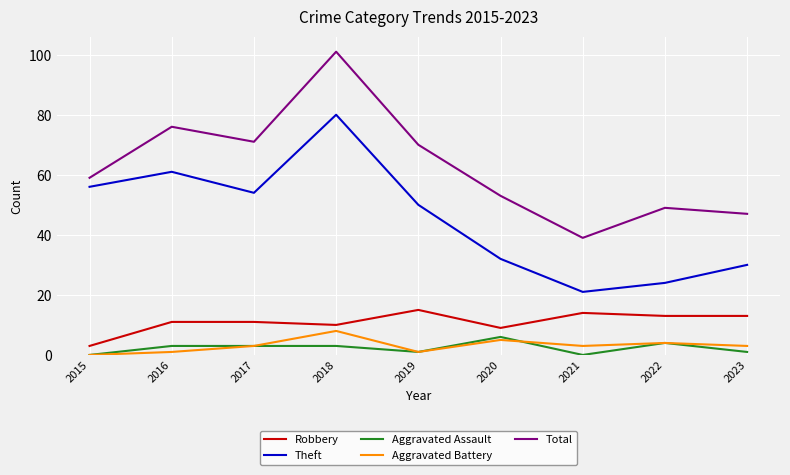

What are all the series names shown in the legend?

Robbery, Theft, Aggravated Assault, Aggravated Battery, Total